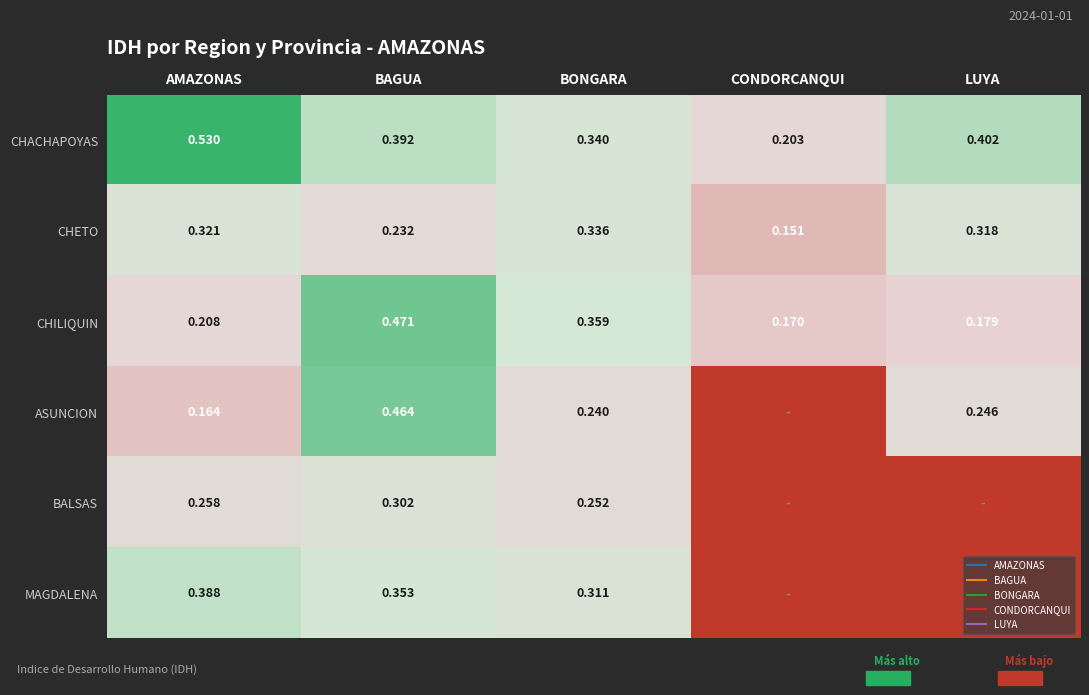

Rank the series by their maximum value, from highest to lowest.

CHACHAPOYAS, CHILIQUIN, ASUNCION, MAGDALENA, CHETO, BALSAS